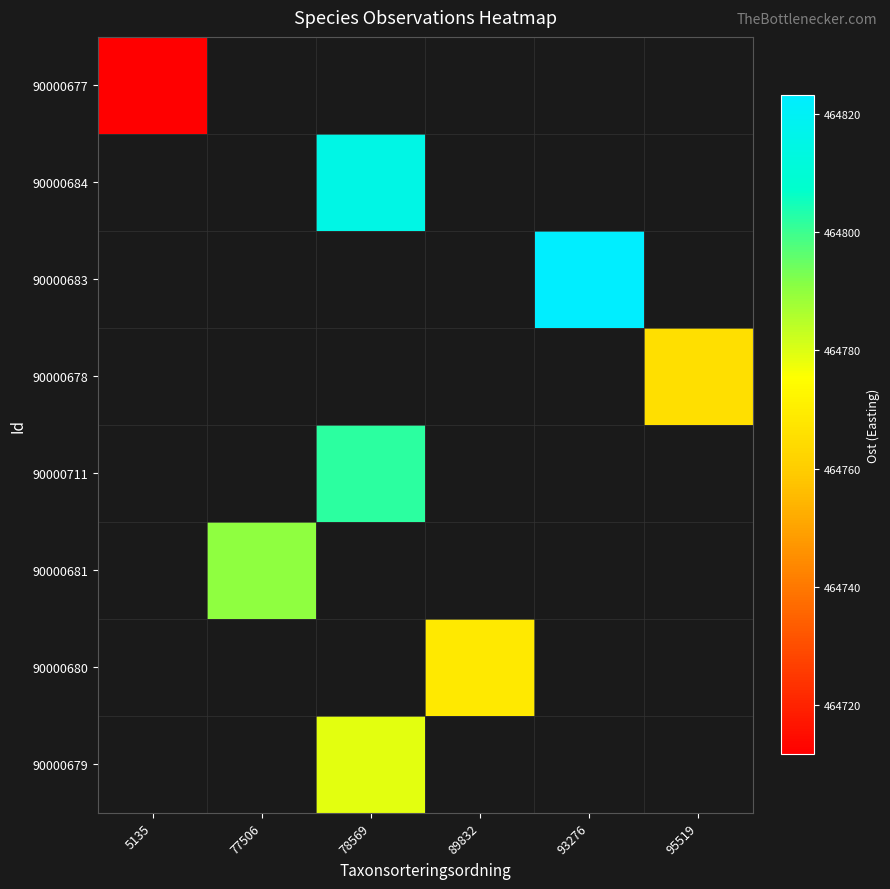

Which label corresponds to the smallest value in the chart?

5135